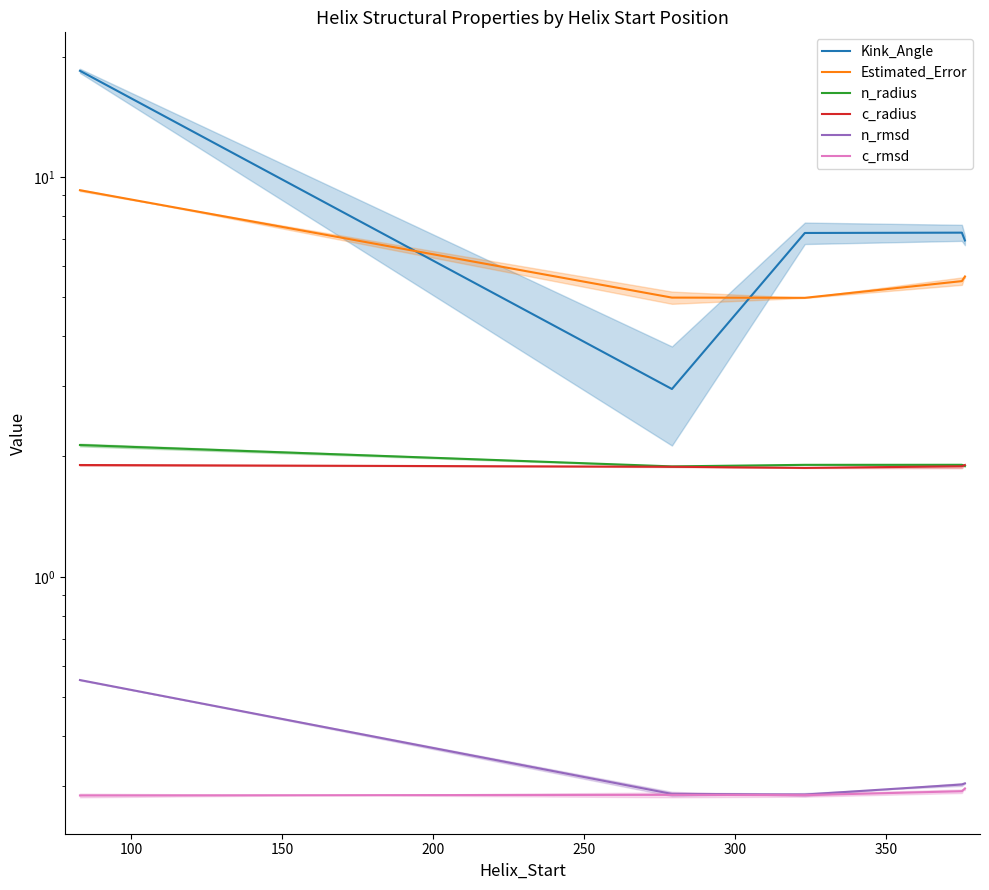

The value of Kink_Angle at 100 is 1.8. True or false?

False